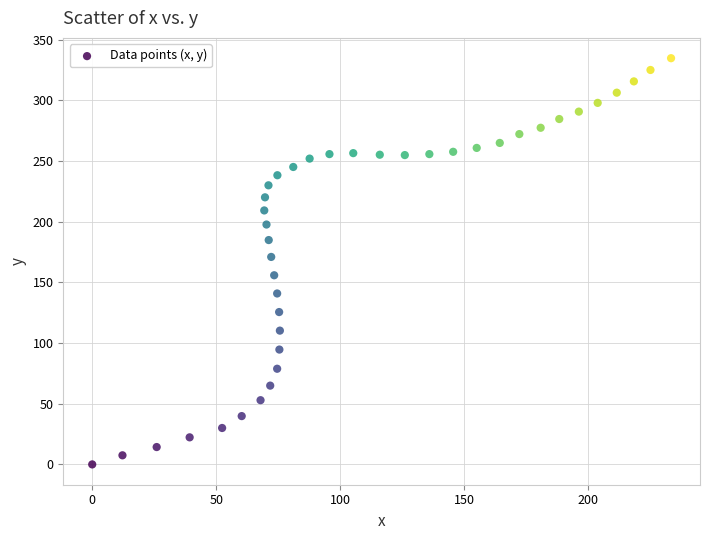

What Y value in the scatter plot is closest to 167?

170.9